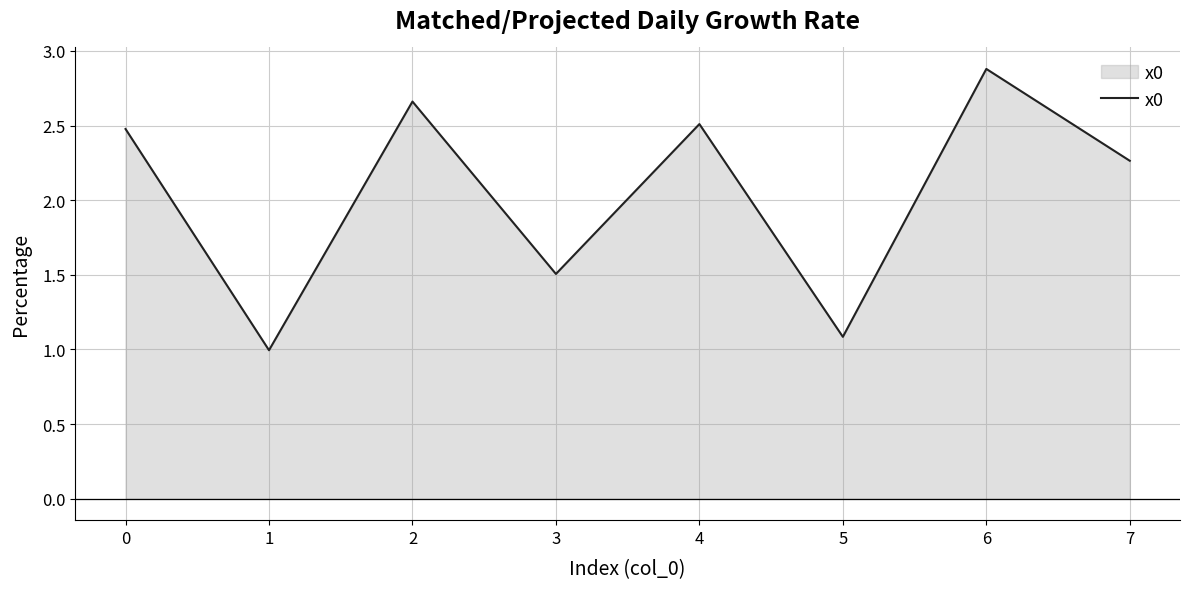

How many values exceed 2?

5